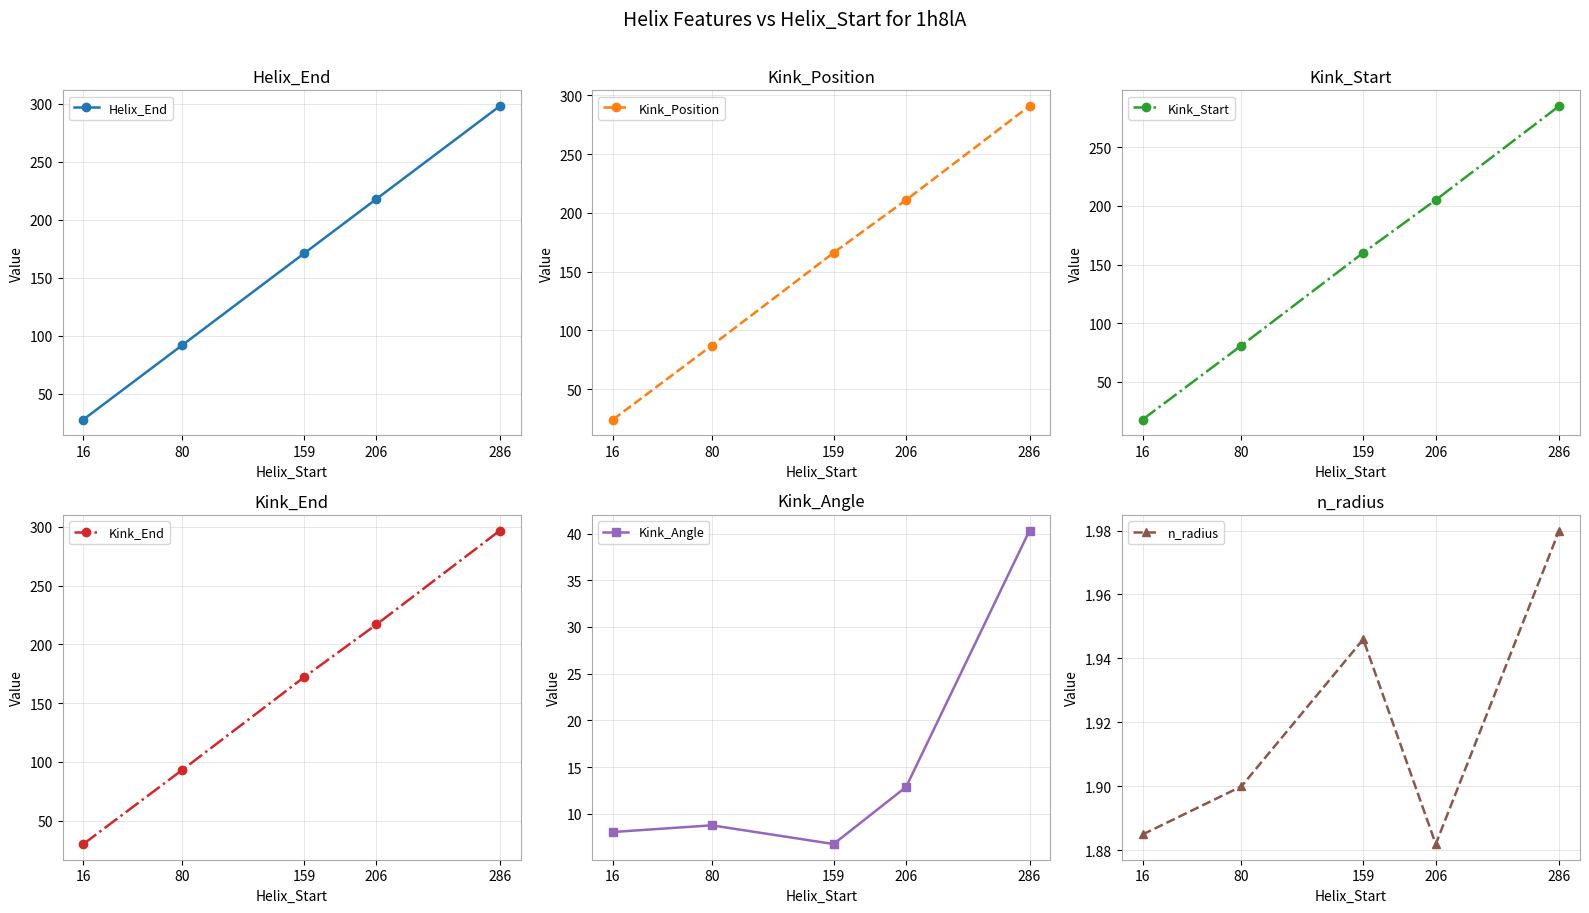

True or false: Helix_End and Kink_Angle intersect in this chart.

False